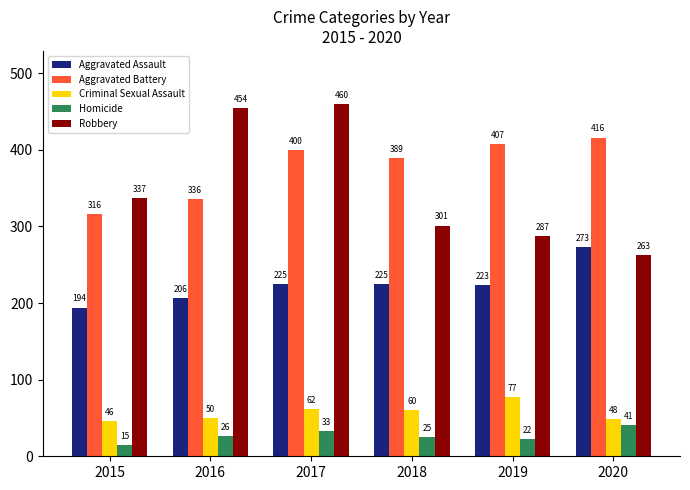

Are the bars horizontal?

No